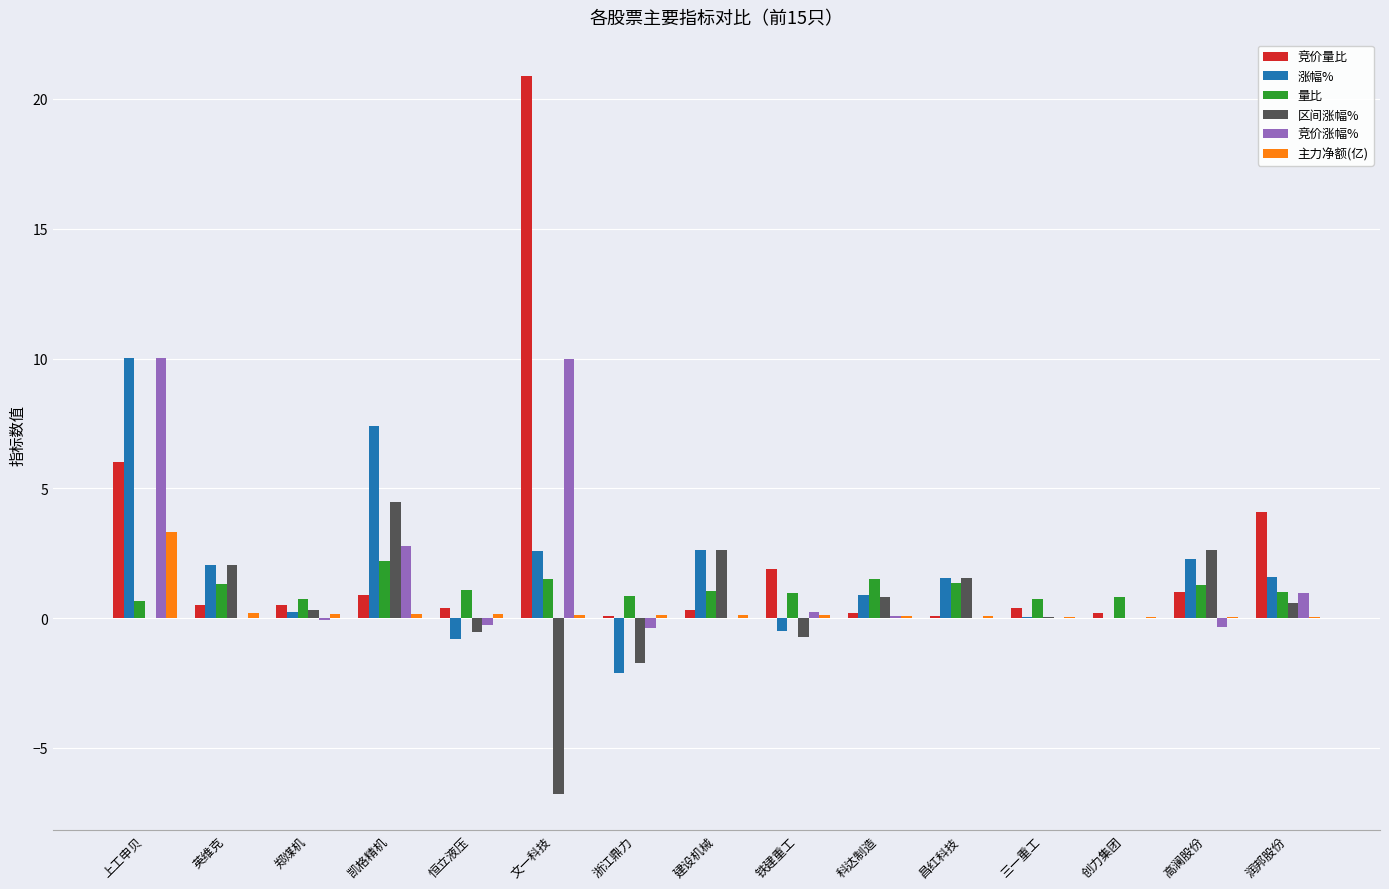

Which series changed the most between 凯格精机 and 三一重工?

涨幅%